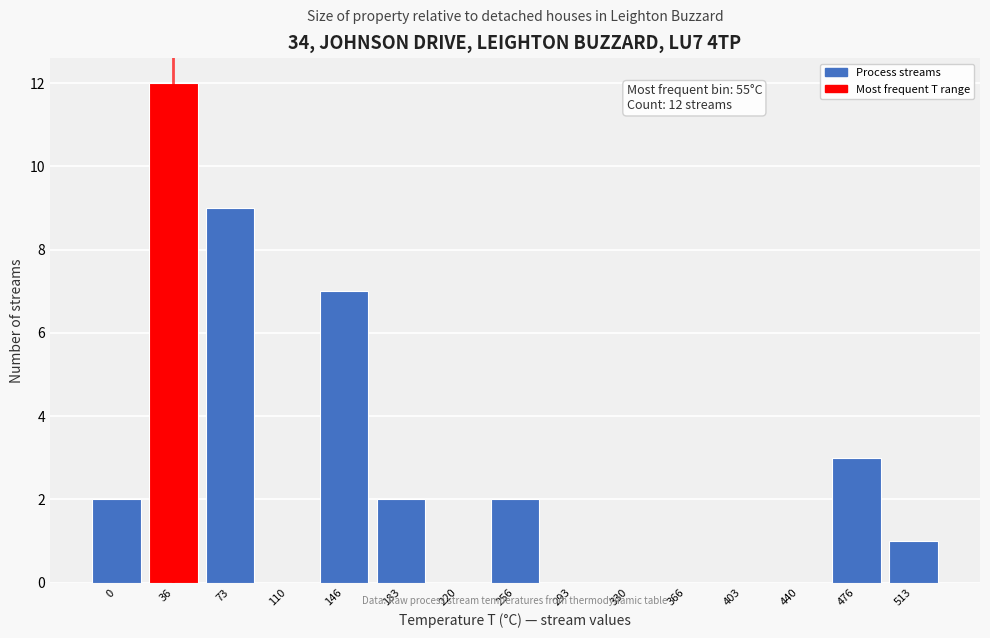

Reading left to right, what are all the values shown in this chart?

0=2	36=12	73=9	110=0	146=7	183=2	220=0	256=2	293=0	330=0	366=0	403=0	440=0	476=3	513=1